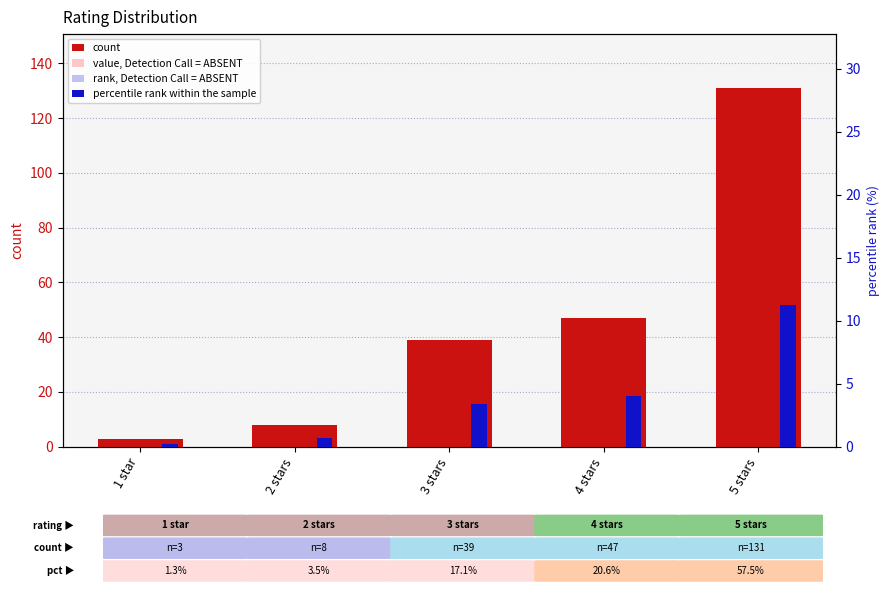

Is it true that percentile rank within the sample equals 0.1 at 1 star?

False